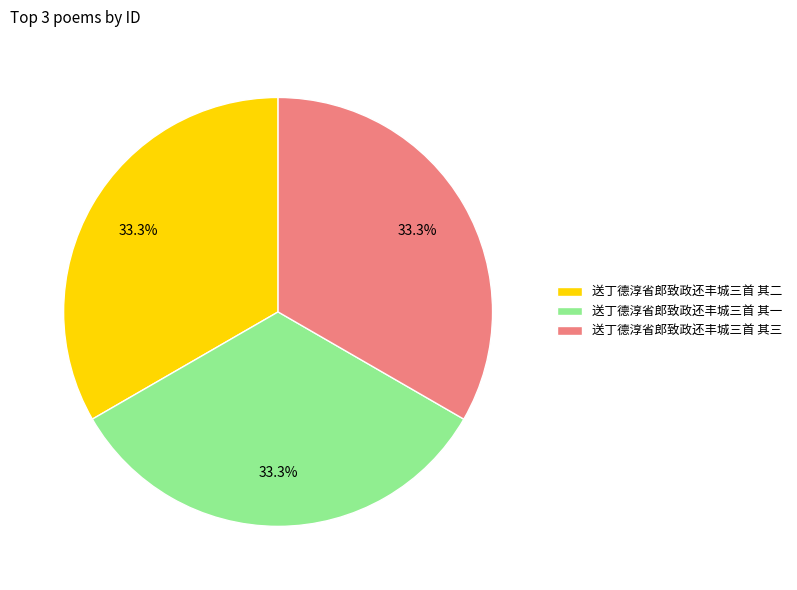

The 送丁德淳省郎致政还丰城三首 其一 slice represents 33% of the pie. True or false?

True